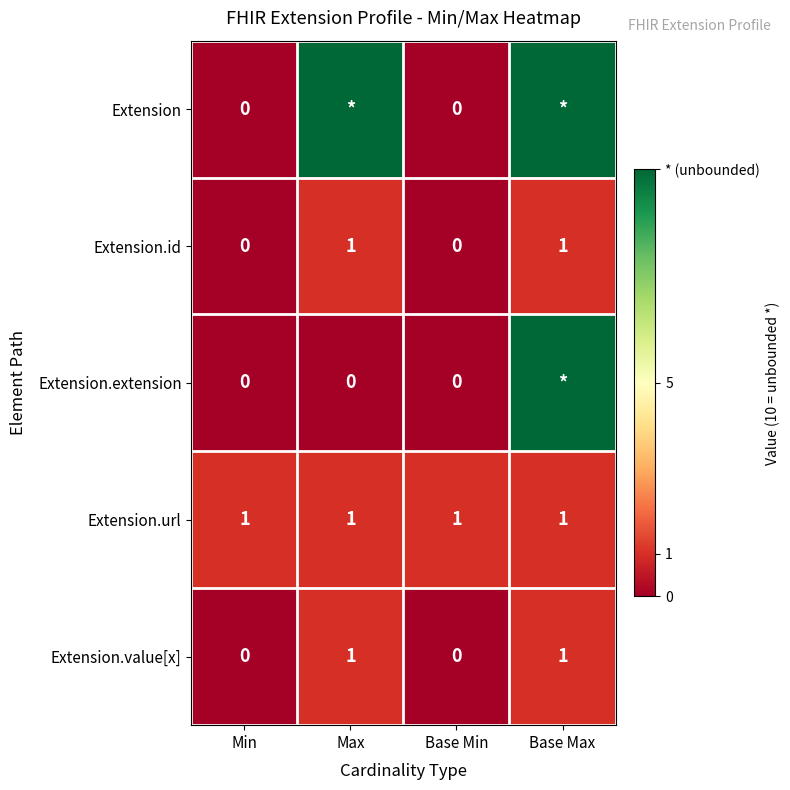

What is the sum of all Extension.url values?

4